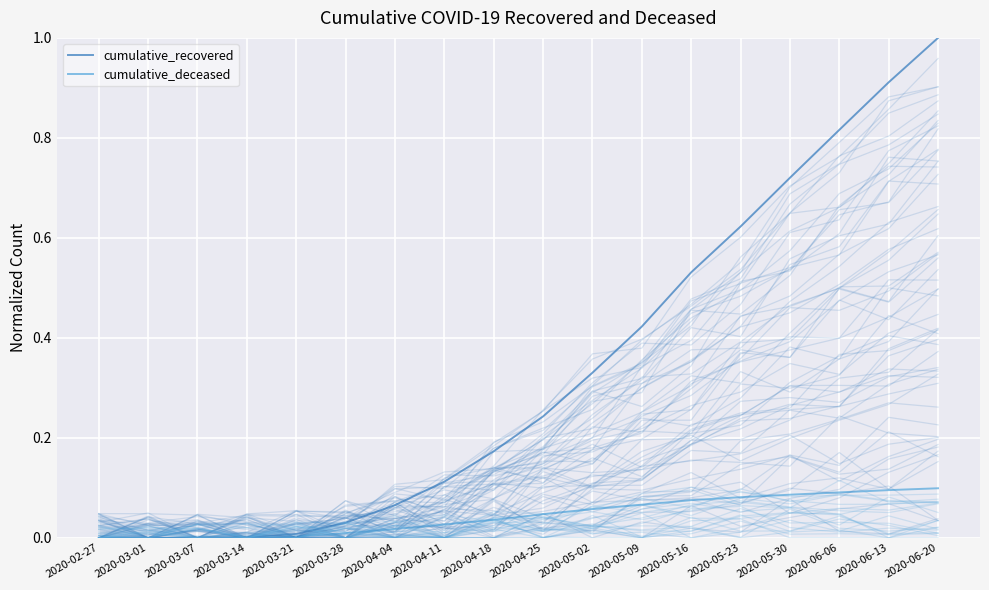

At which label does cumulative_recovered reach its minimum?

2020-02-27